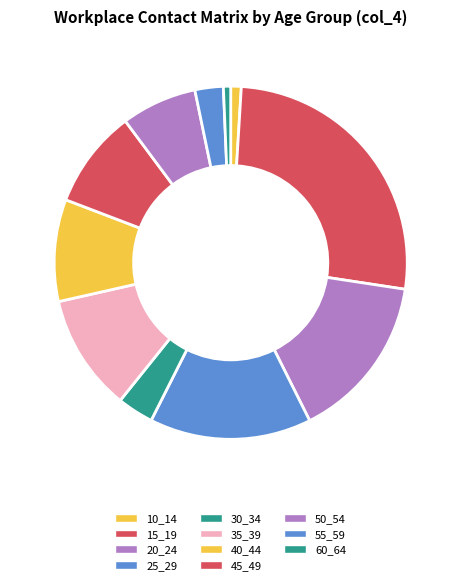

The 55_59 slice represents 3% of the pie. True or false?

True